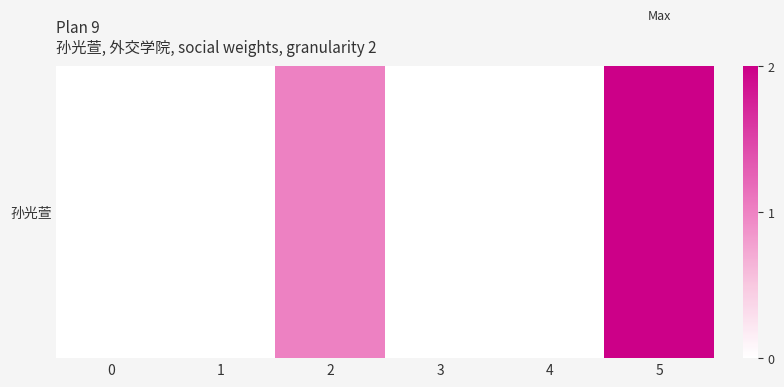

What is the difference between the maximum and minimum values?

2